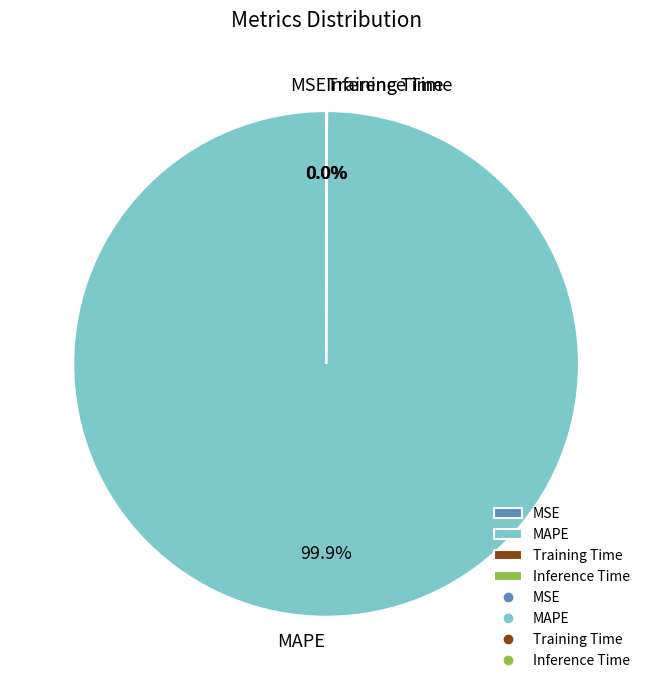

Which slice is the largest?

MAPE